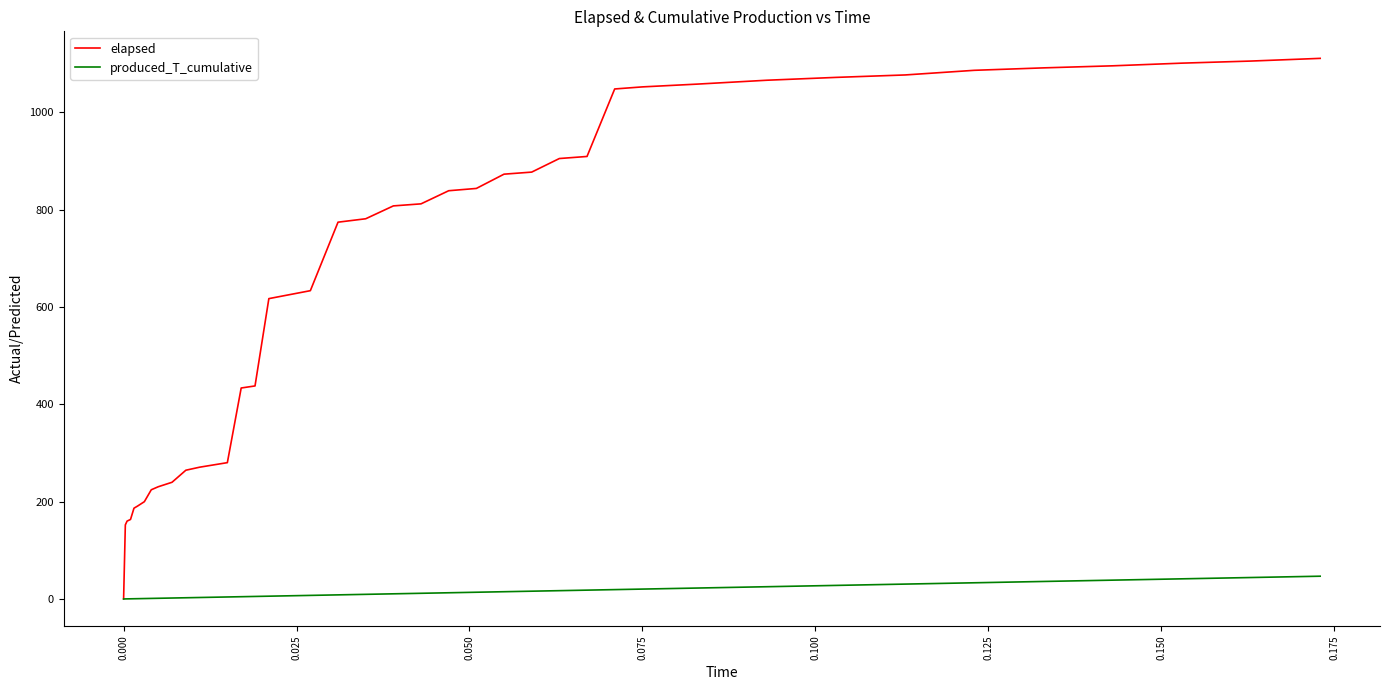

Which series has the largest total across all categories?

elapsed